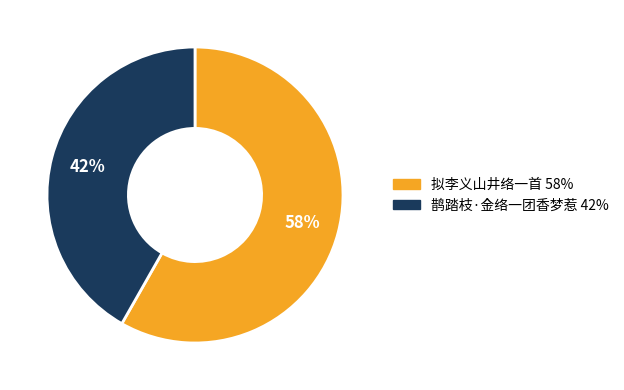

How many segments does this pie chart have?

2